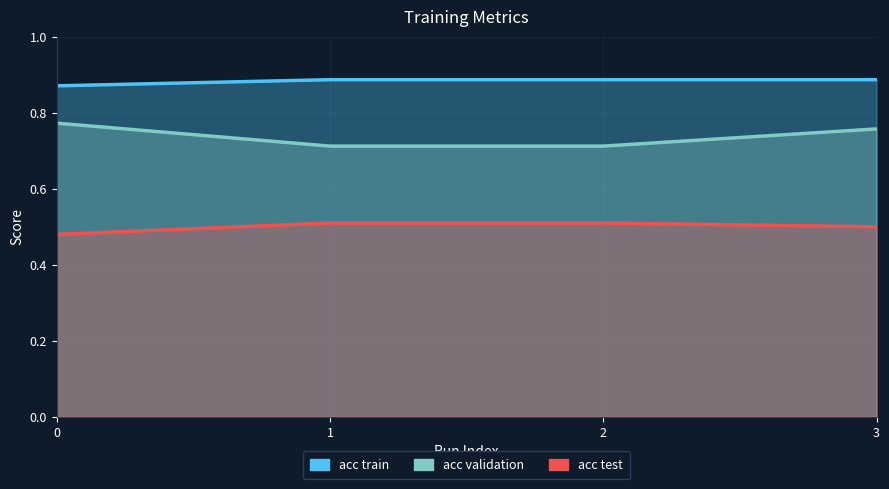

Between 1 and 2, which is larger?

1